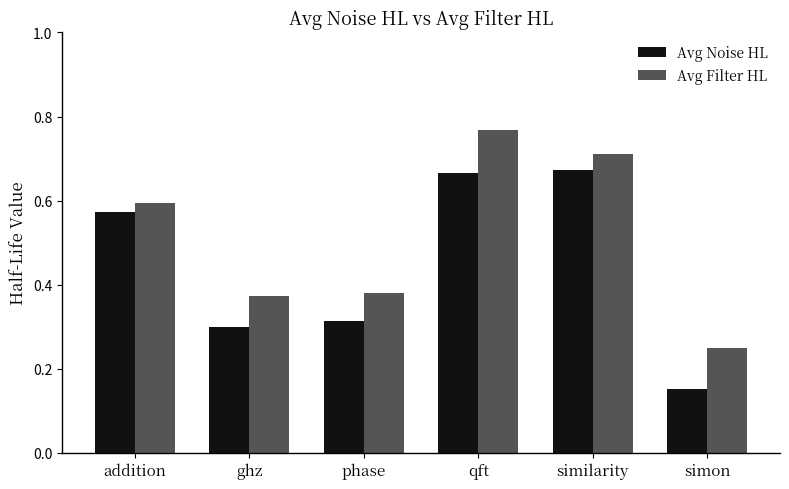

What is the sum of all Avg Noise HL values?

2.7